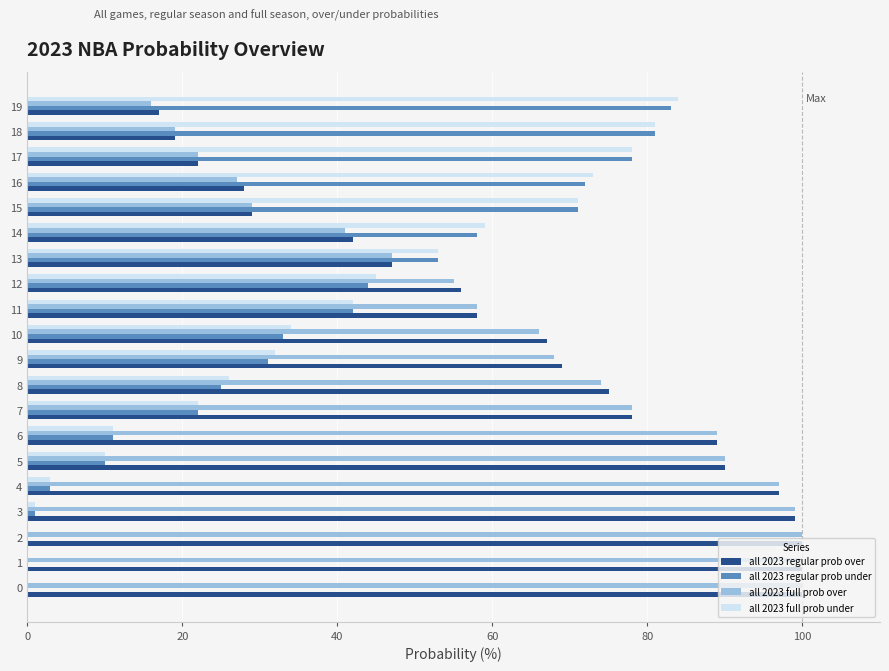

At which label is all 2023 regular prob under closest to 41?

11